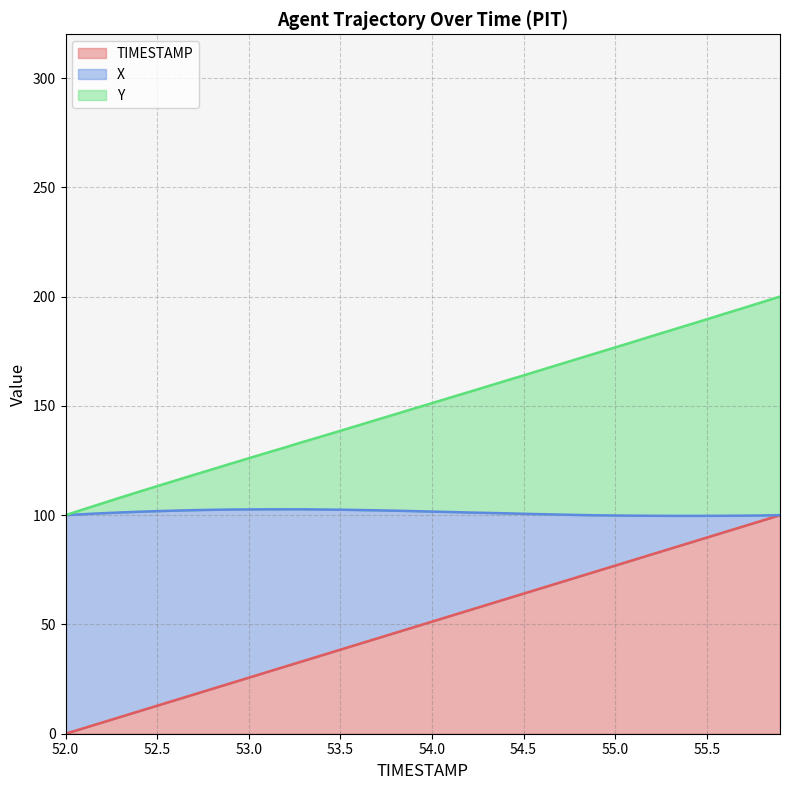

Does the chart display data point markers on the line(s)?

No